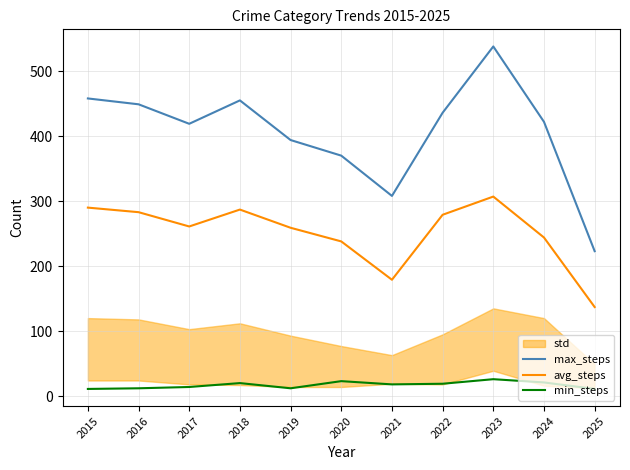

How many interior local peaks does the max_steps series have?

2